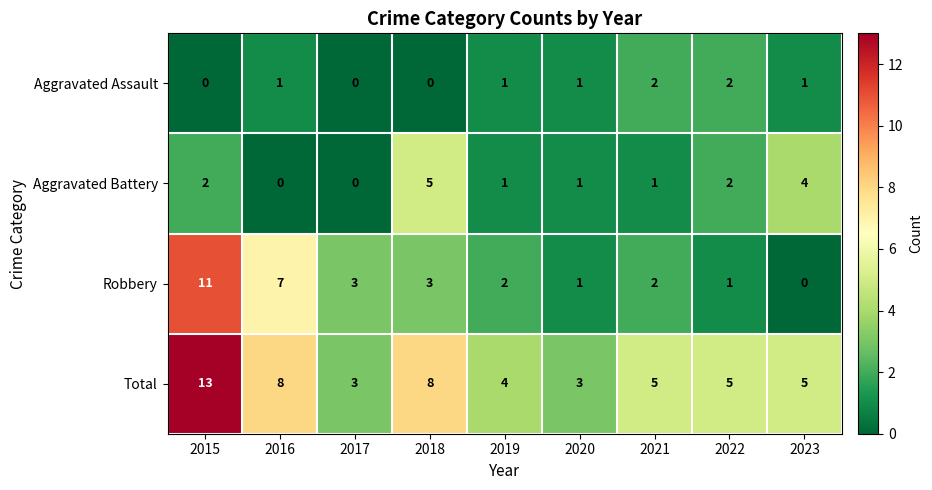

True or false: Total has a value of 13 at 2016.

False